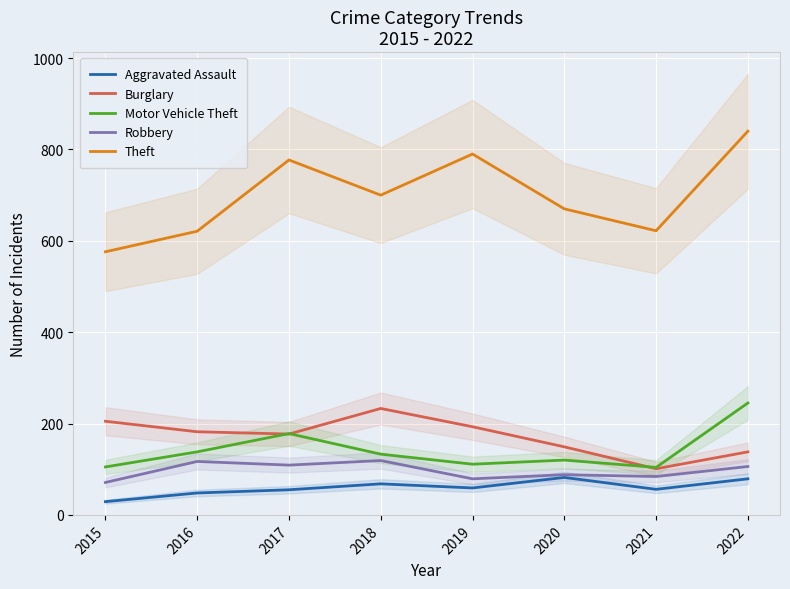

Which category has the highest value across all series?

2022